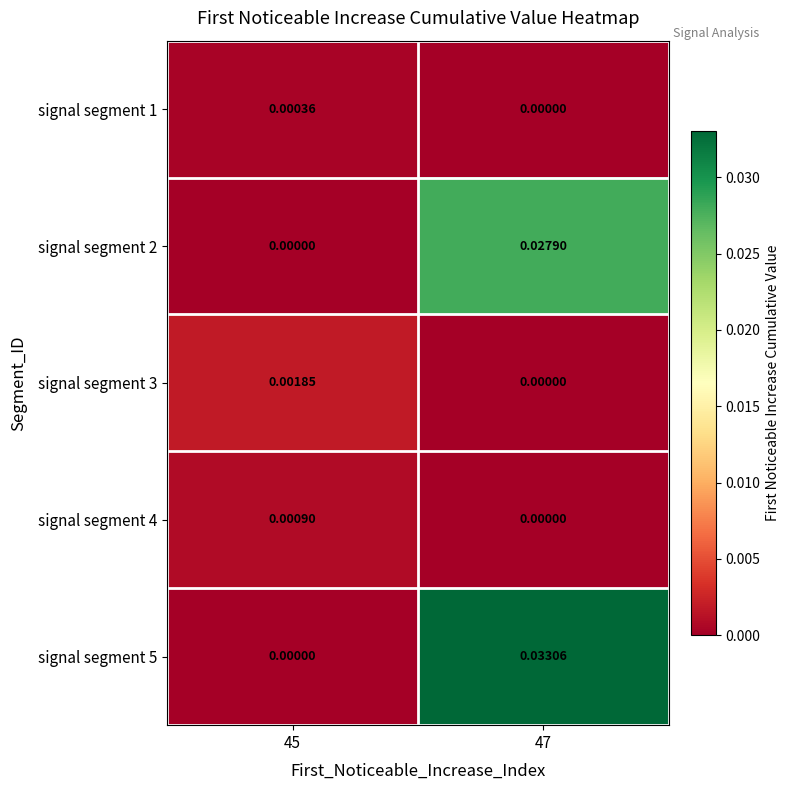

Which category has the highest value across all series?

47